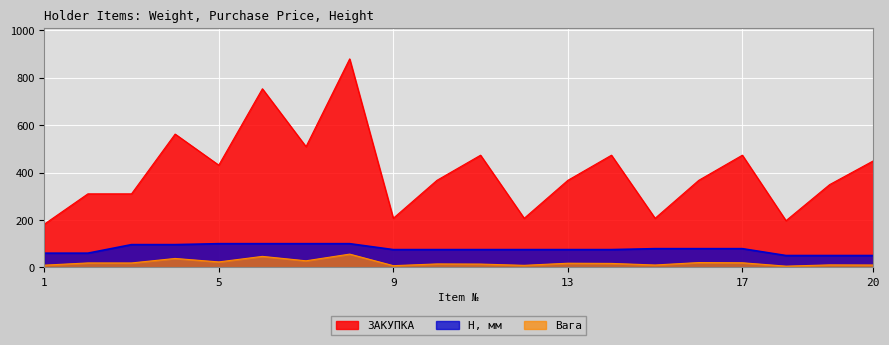

Rank the series by their average value, from lowest to highest.

Вага, H, мм, ЗАКУПКА